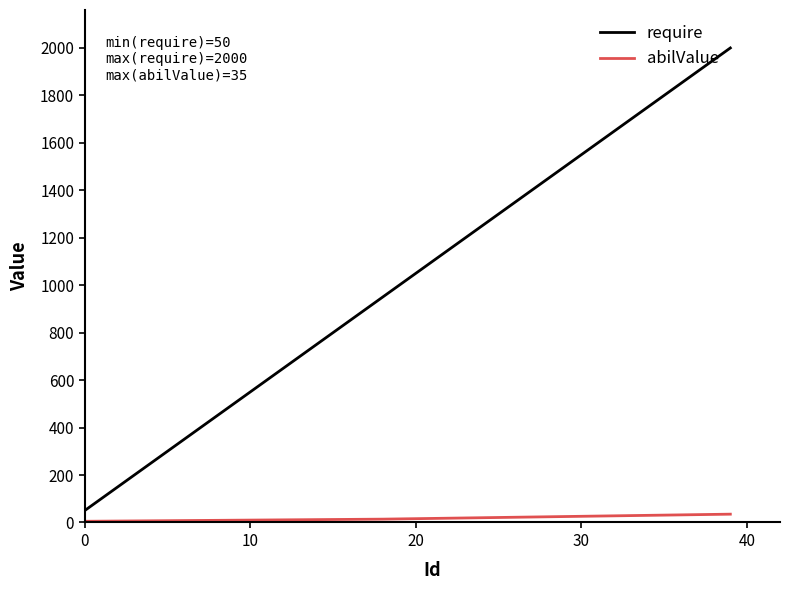

Which series has the largest total across all categories?

require